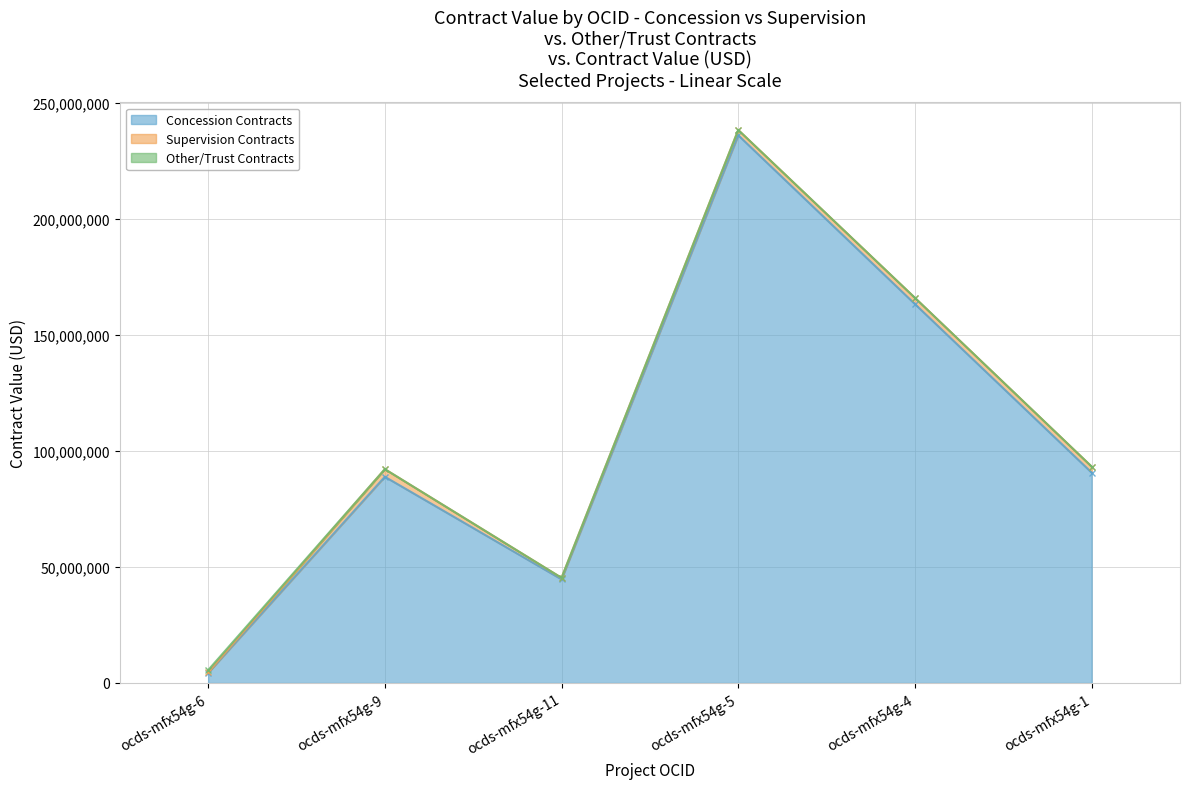

What is the average value of the Concession Contracts series?

104630689.5